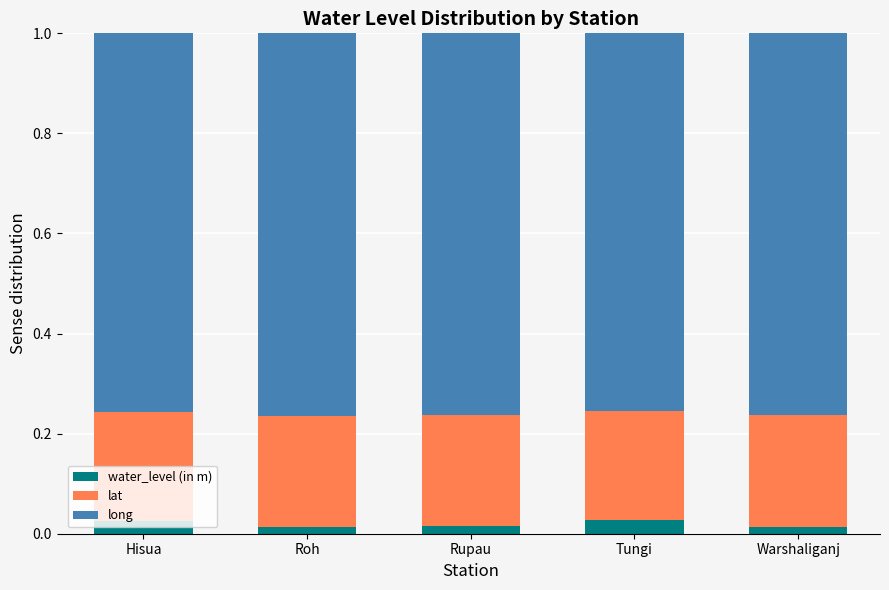

Rank the series by their average value, from highest to lowest.

long, lat, water_level (in m)